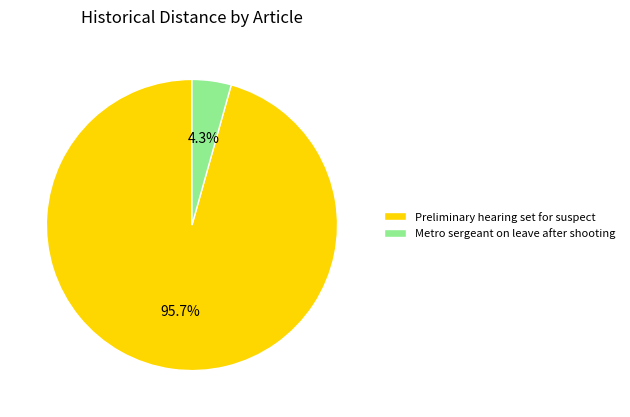

The Preliminary hearing set for suspect slice represents 96% of the pie. True or false?

True